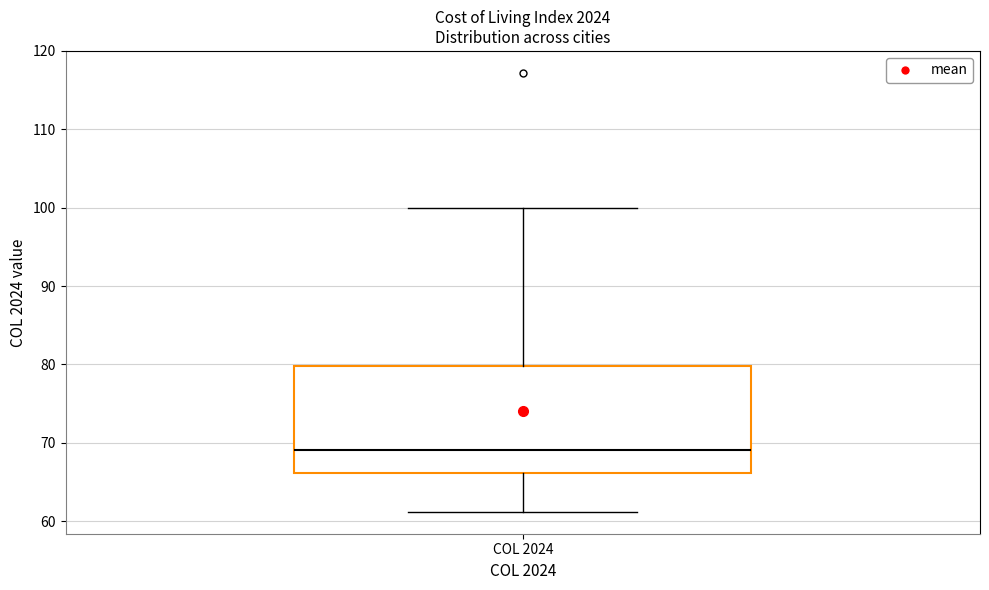

Transcribe this box plot: give where the median line is, the range the box spans, and where the two whiskers end, as read against the y-axis. The values are not printed on the chart, so give them approximately, as read against the axis.

median 69, box 66 to 80, whiskers 61 to 100